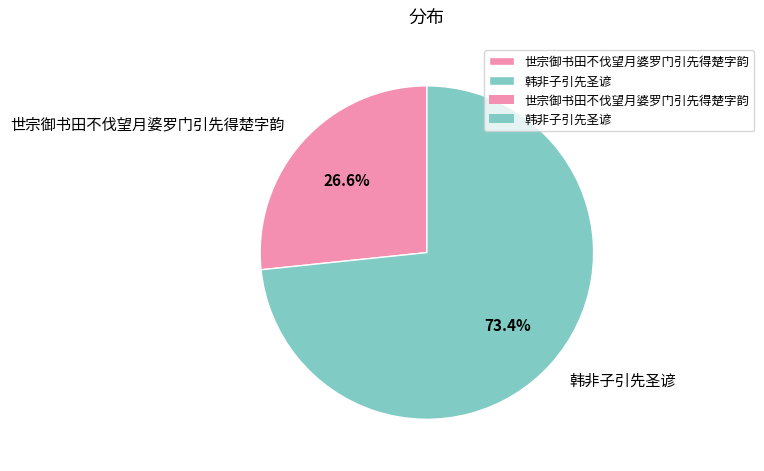

Is there a majority slice in this chart?

Yes